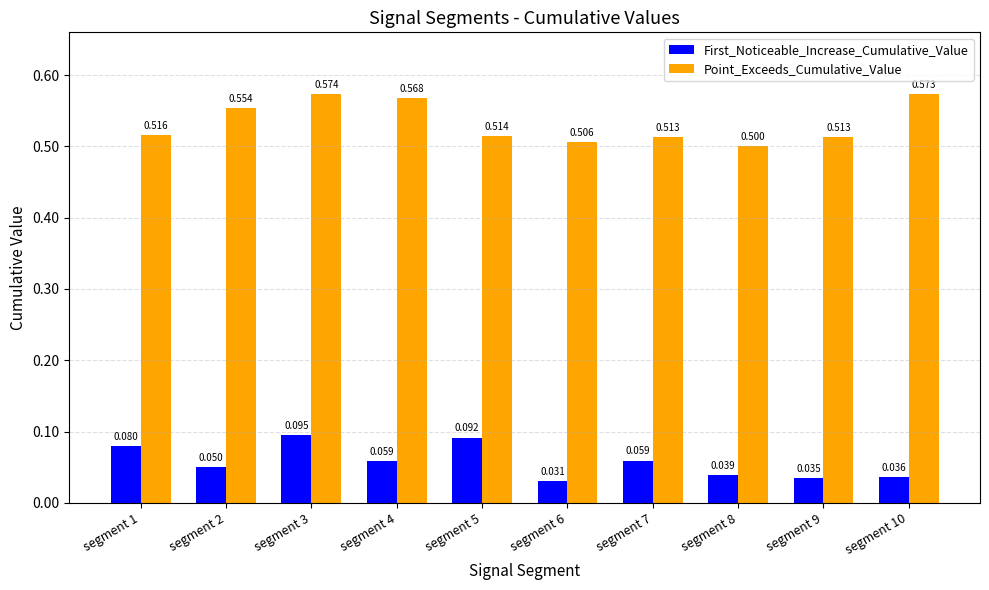

What are all the series names shown in the legend?

First_Noticeable_Increase_Cumulative_Value, Point_Exceeds_Cumulative_Value